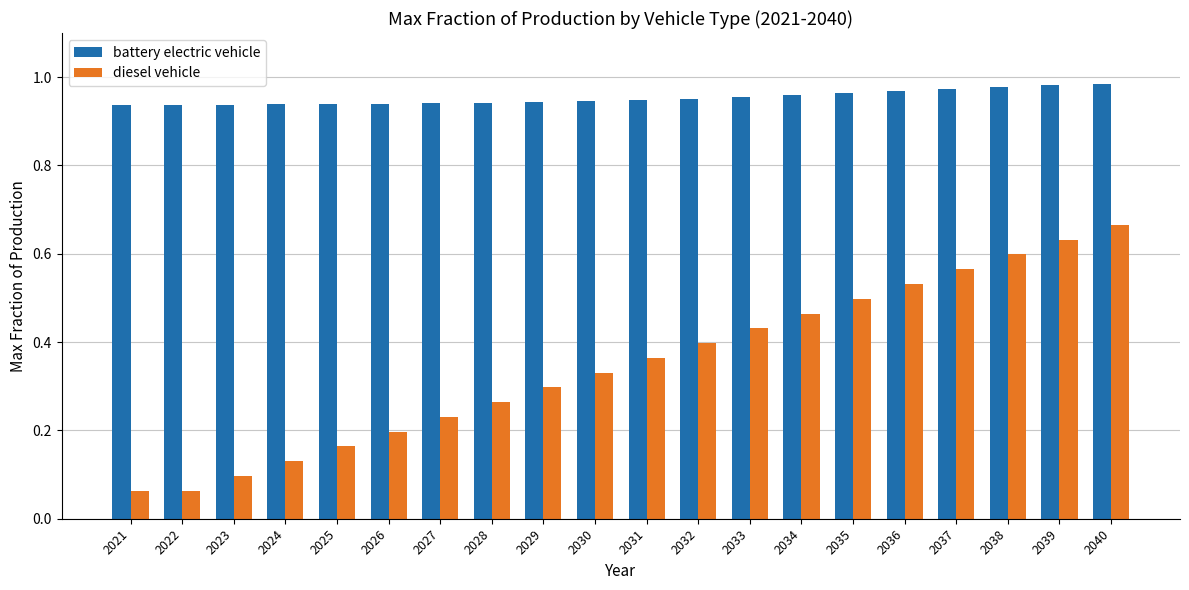

Between 2022 and 2029, which series saw the biggest shift?

diesel vehicle